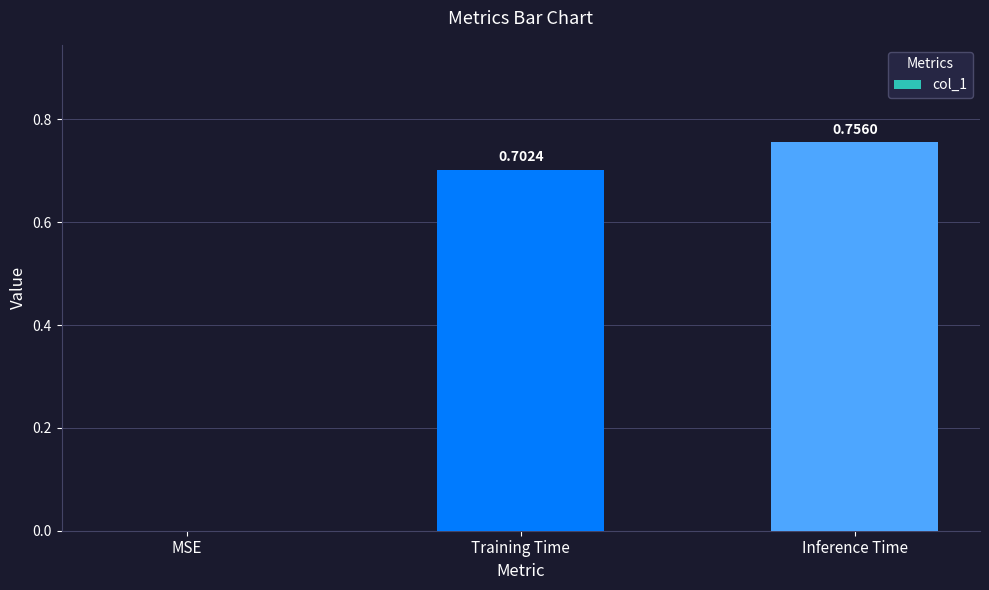

Which label corresponds to the largest value in the chart?

Inference Time